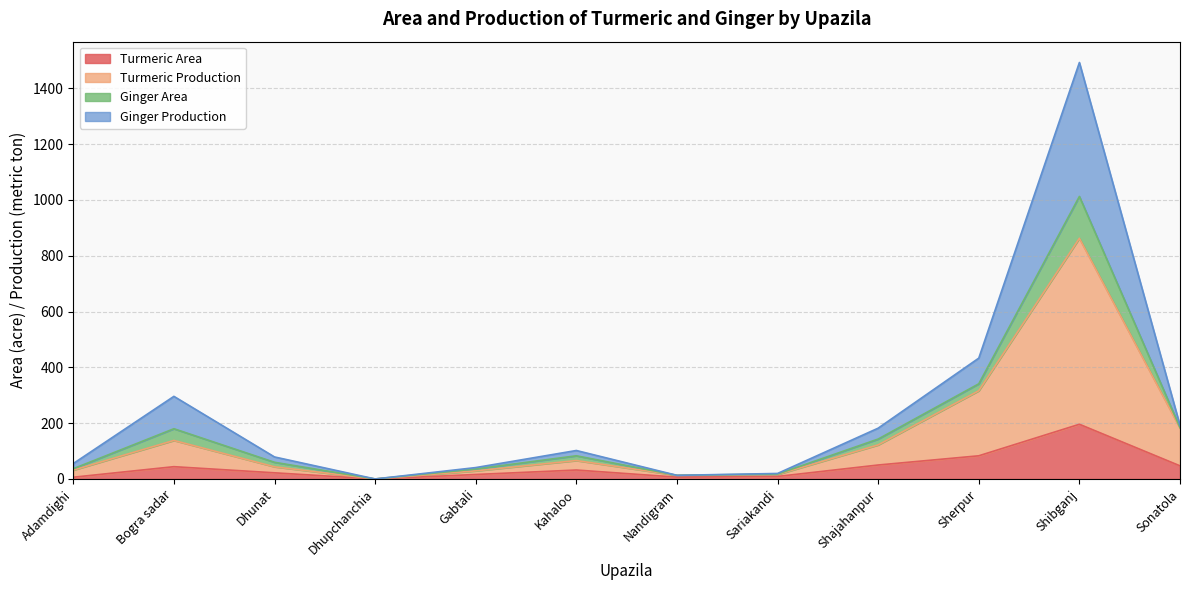

In Ginger Production, how many points are higher than both neighbors (excluding endpoints)?

3